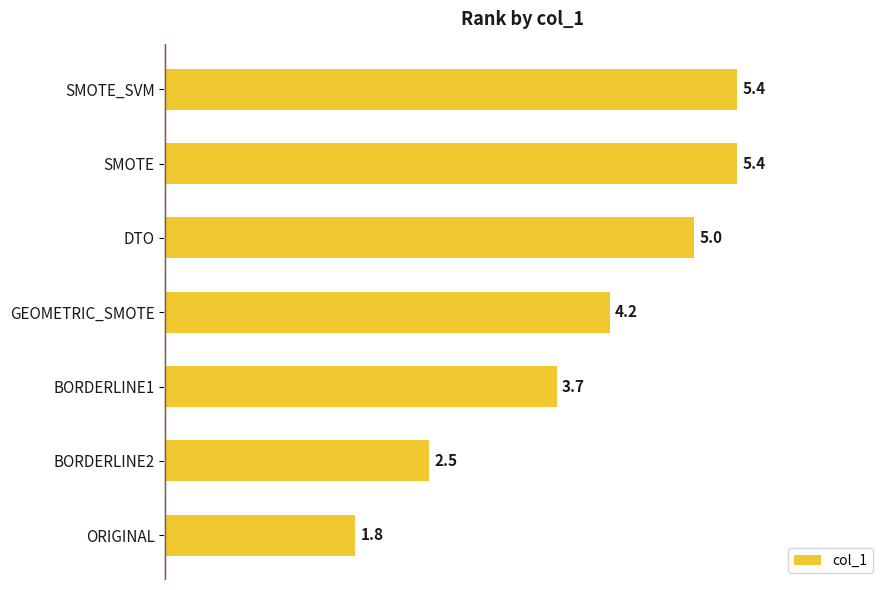

Reading bottom to top, what are all the values shown in this chart?

1.8	2.5	3.7	4.2	5.0	5.4	5.4